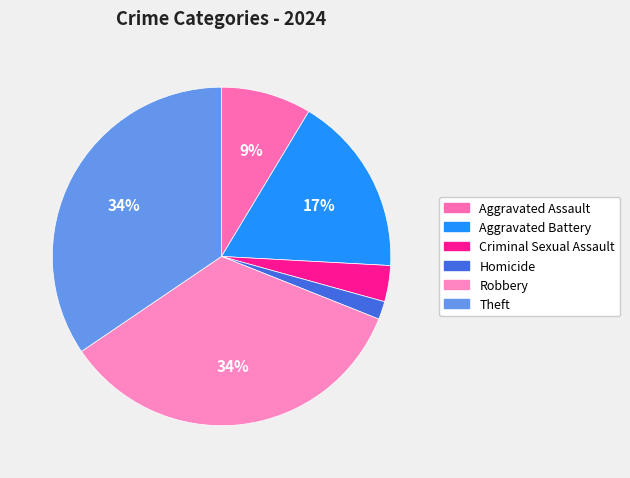

What percentage is the Theft slice, to the nearest percent?

34%